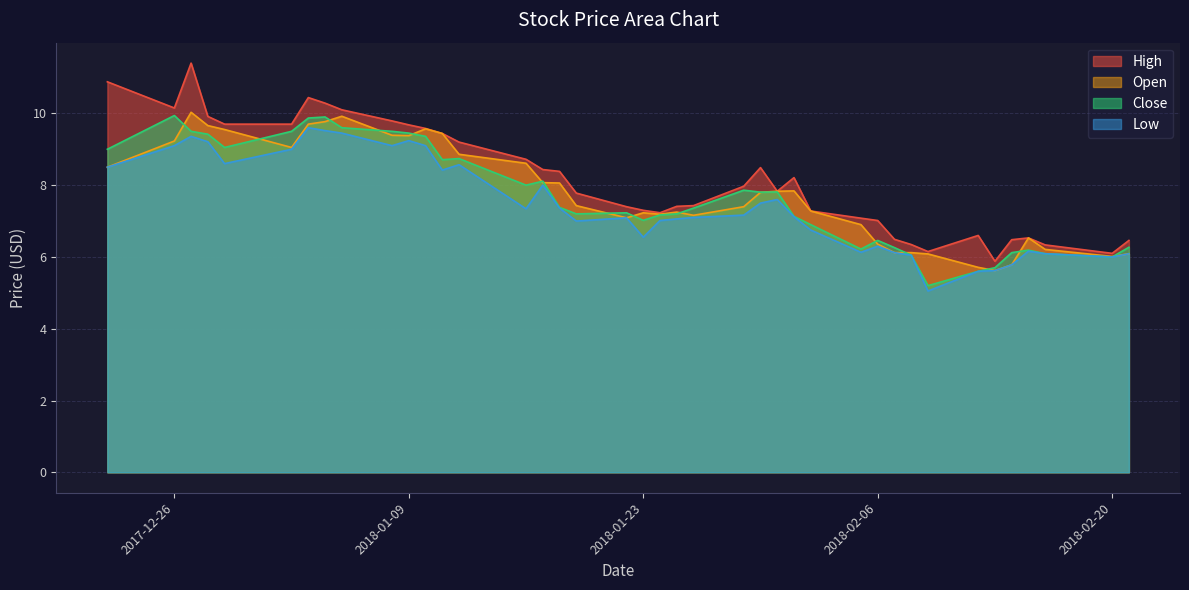

What position from the left is 2018-02-21?

40